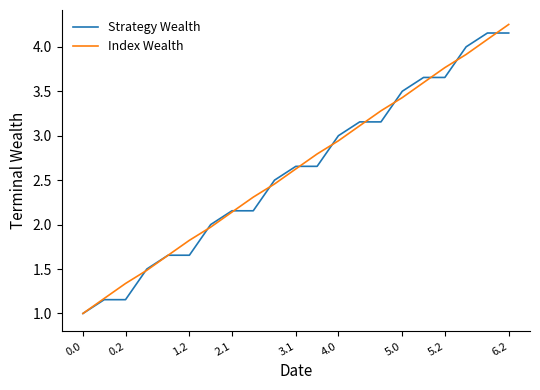

What is the lowest value of the Index Wealth series?

1.0